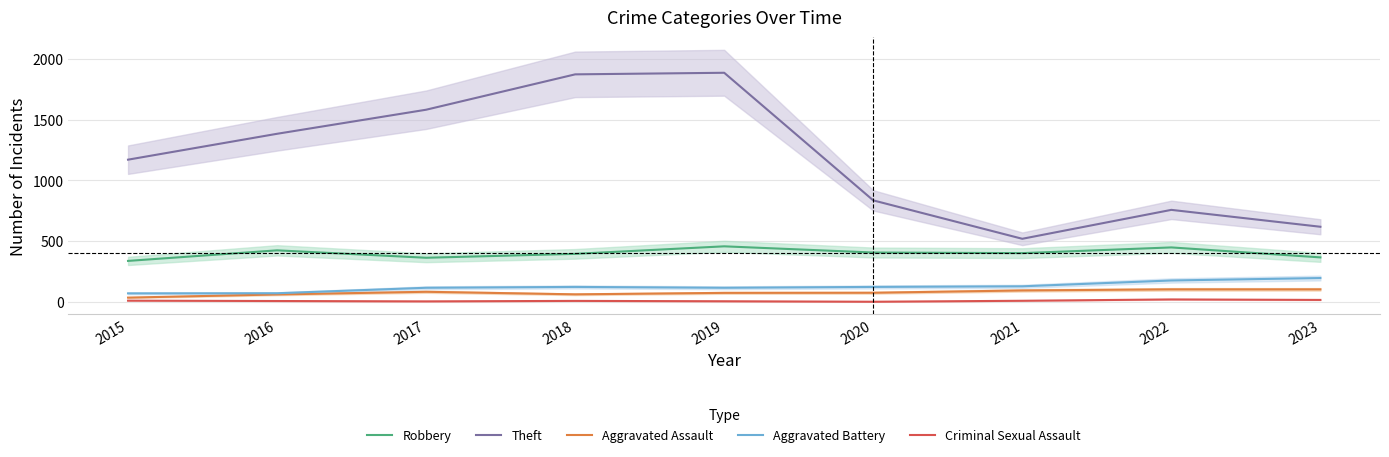

What is the smallest value displayed?

2